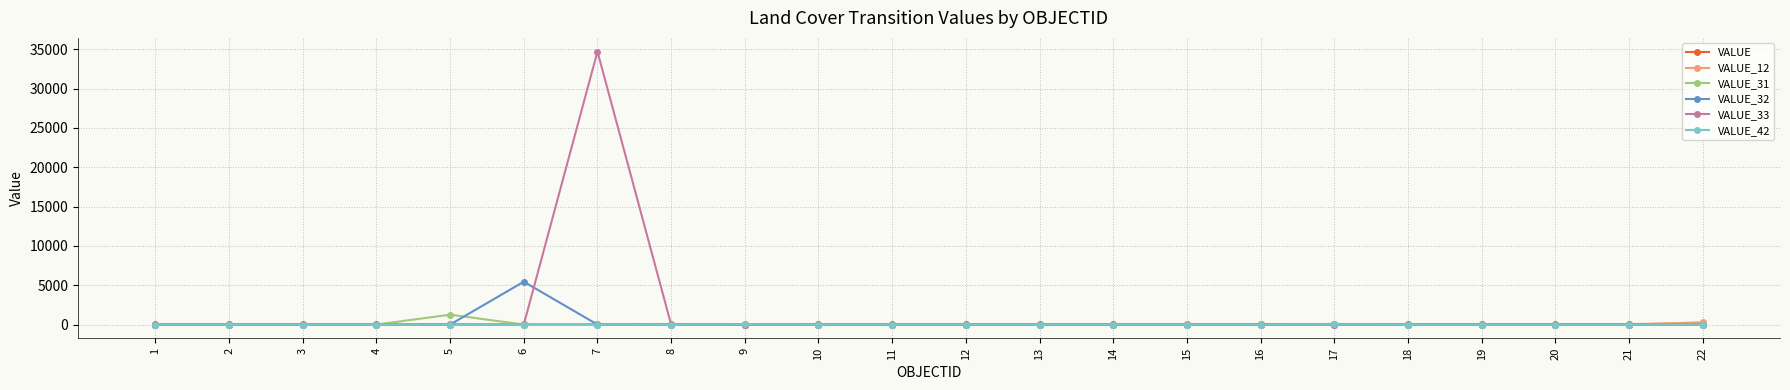

The value of VALUE_32 at 1 is 0. True or false?

True